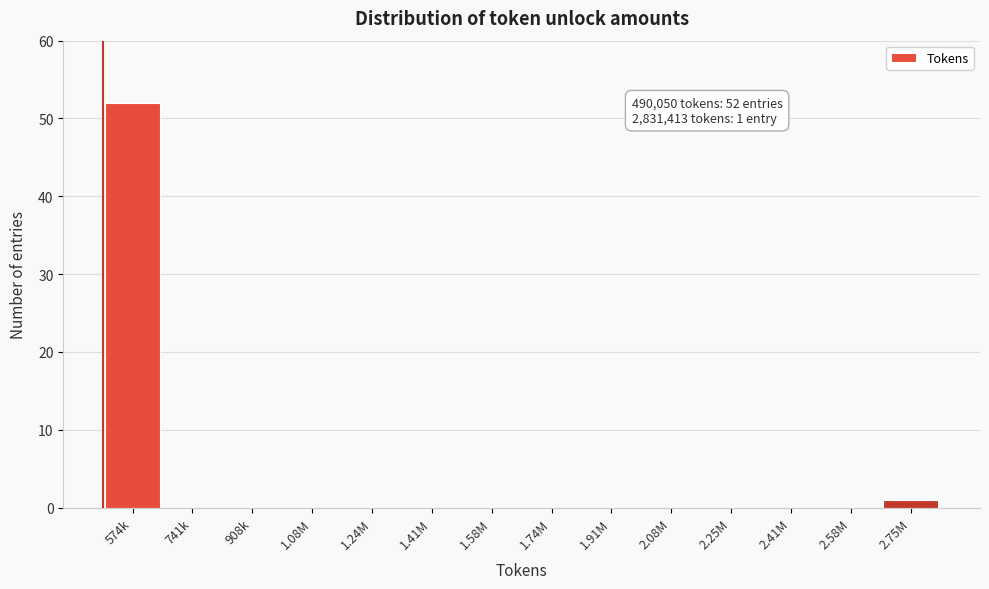

Reading left to right, extract all data points from this chart.

574k=52	741k=0	908k=0	1.08M=0	1.24M=0	1.41M=0	1.58M=0	1.74M=0	1.91M=0	2.08M=0	2.25M=0	2.41M=0	2.58M=0	2.75M=1